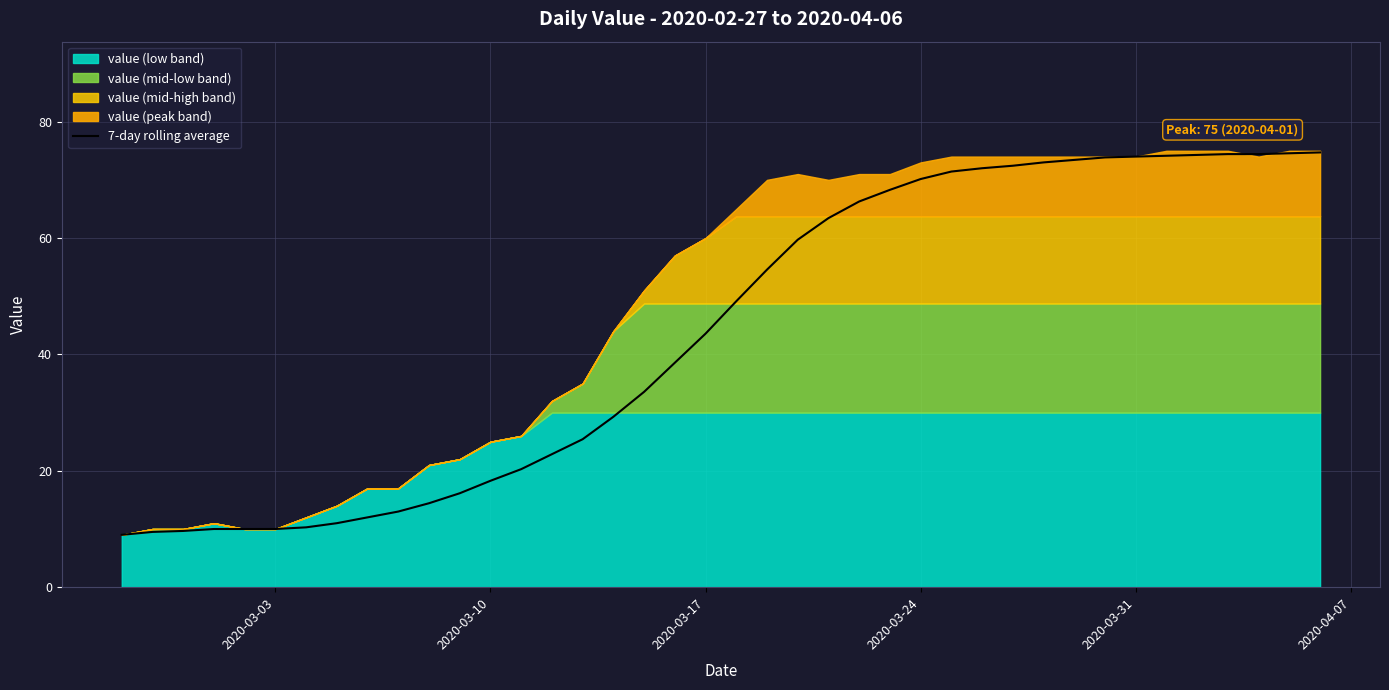

What is the average value?

43.9